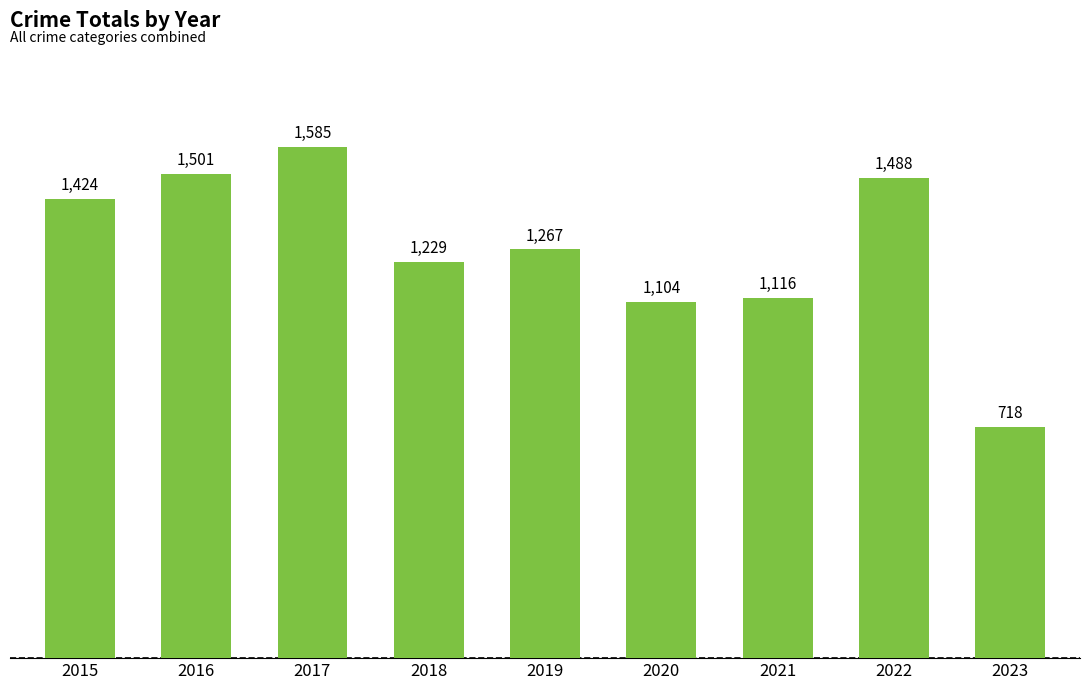

At which category does the chart reach its minimum across all series?

2023